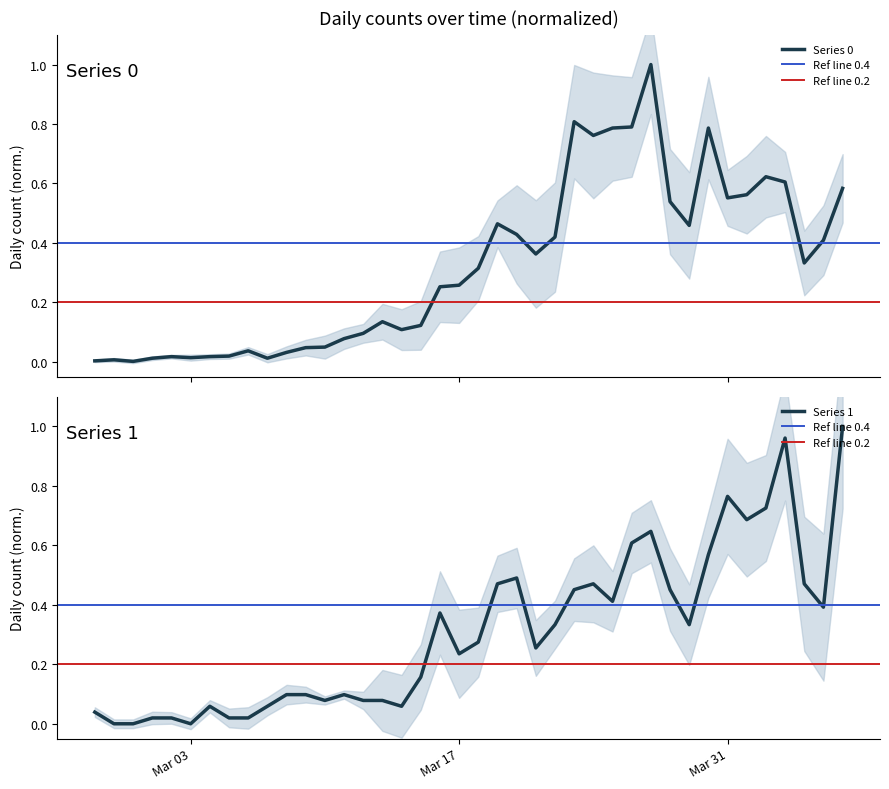

What value does the 0 series have at Mar 31?

0.6